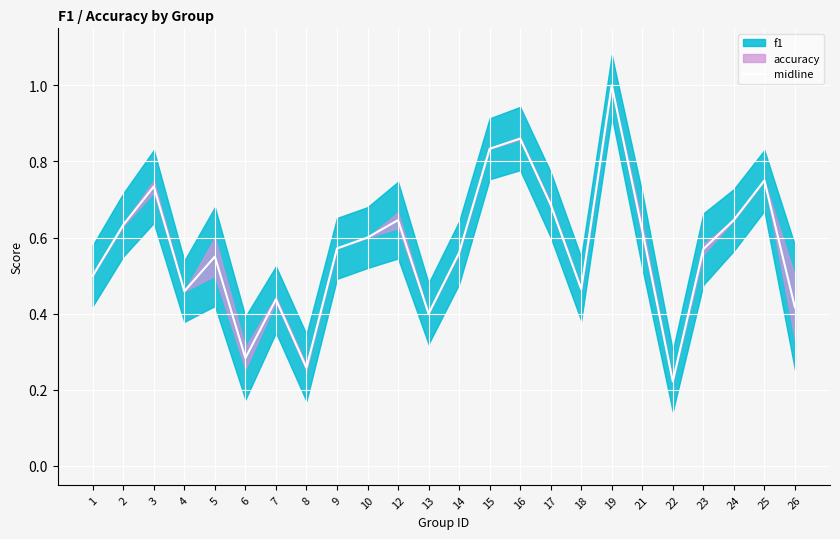

At which category does the data reach its first local valley?

4